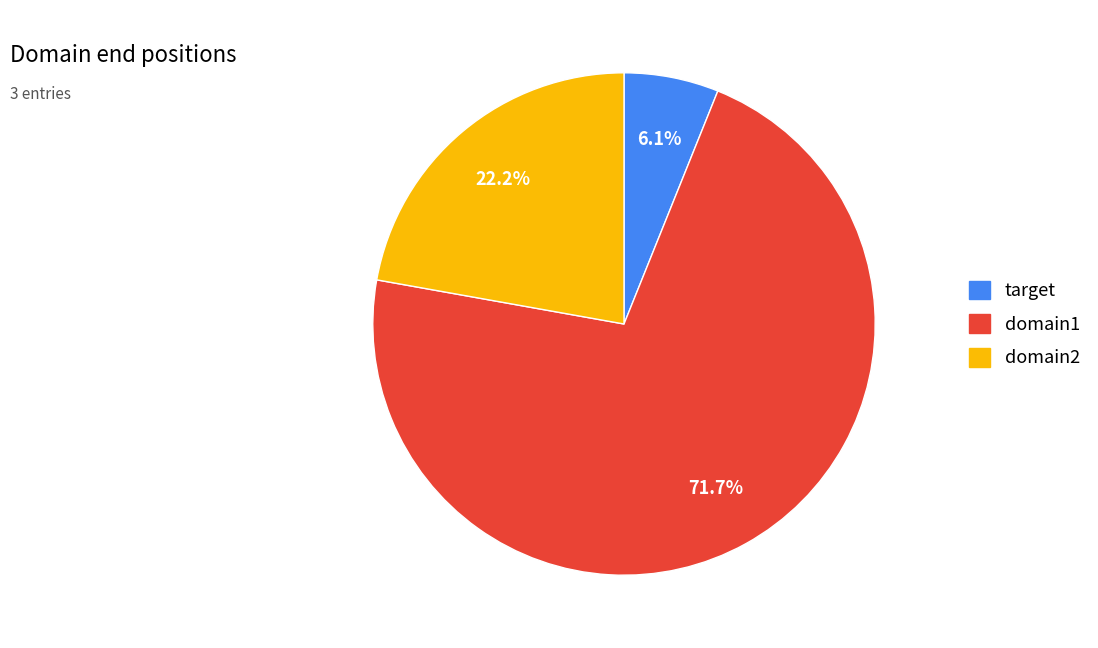

What is the total percentage of domain2 and domain1?

93.9%